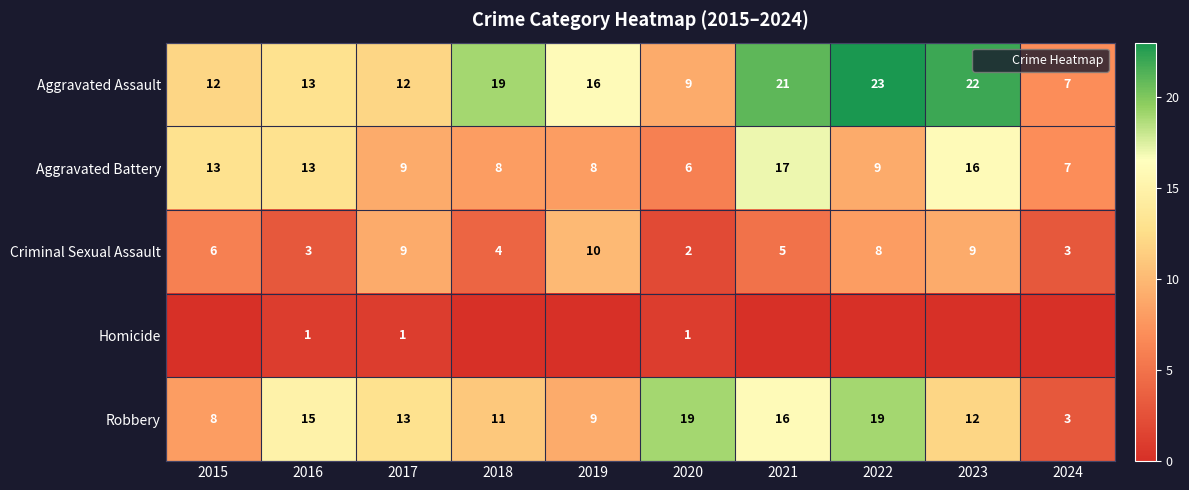

What is the difference between the maximum and minimum values in the Aggravated Assault series?

16